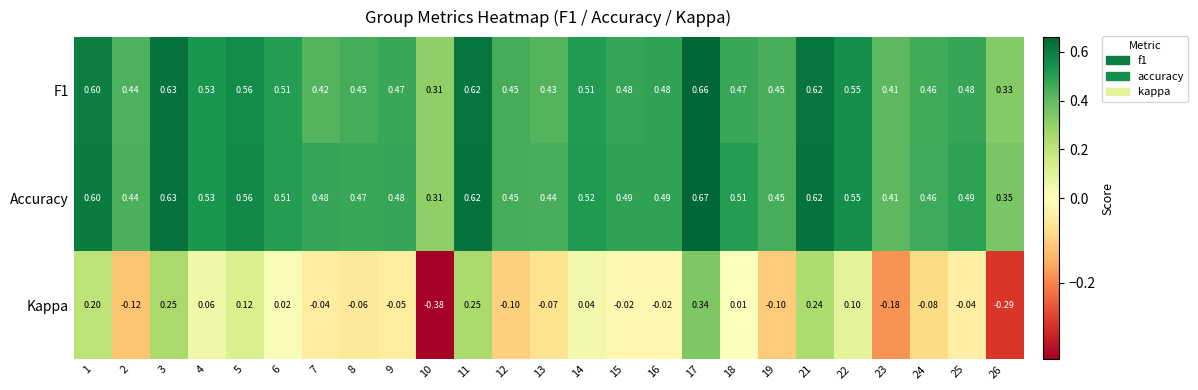

Which series changed the most between 17 and 24?

Kappa